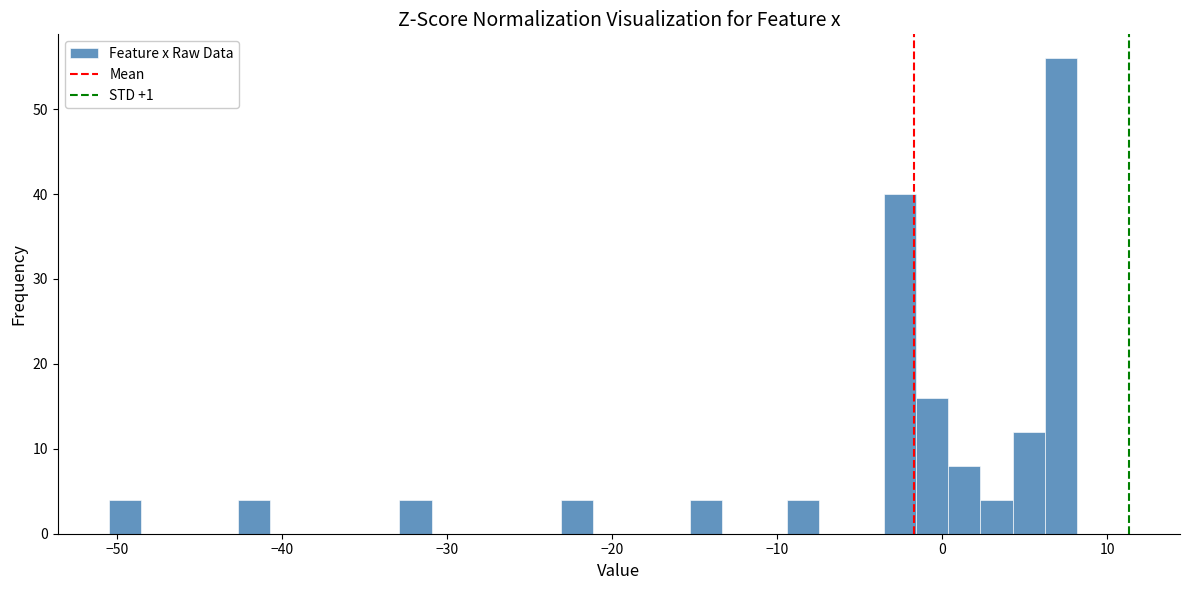

Read against the x-axis, roughly where is the centre of the tallest bar?

7